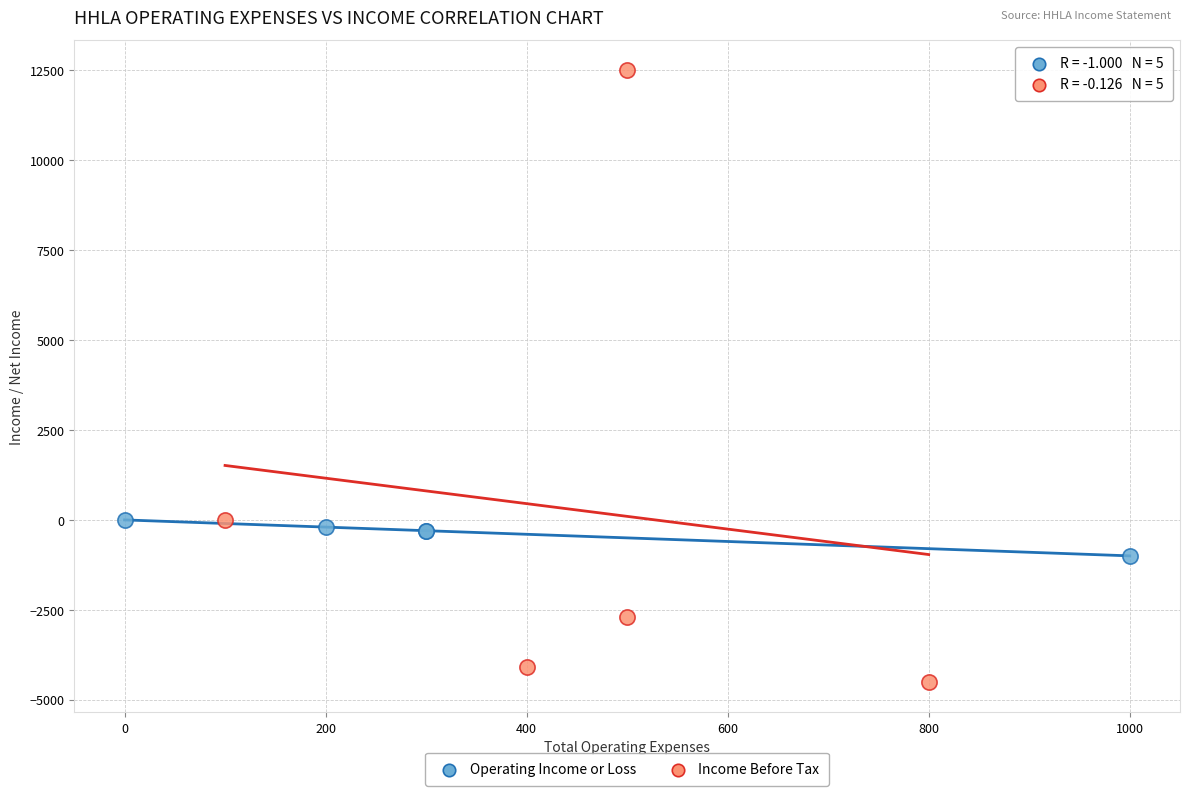

What are all the series names shown in the legend?

Operating Income or Loss, Income Before Tax